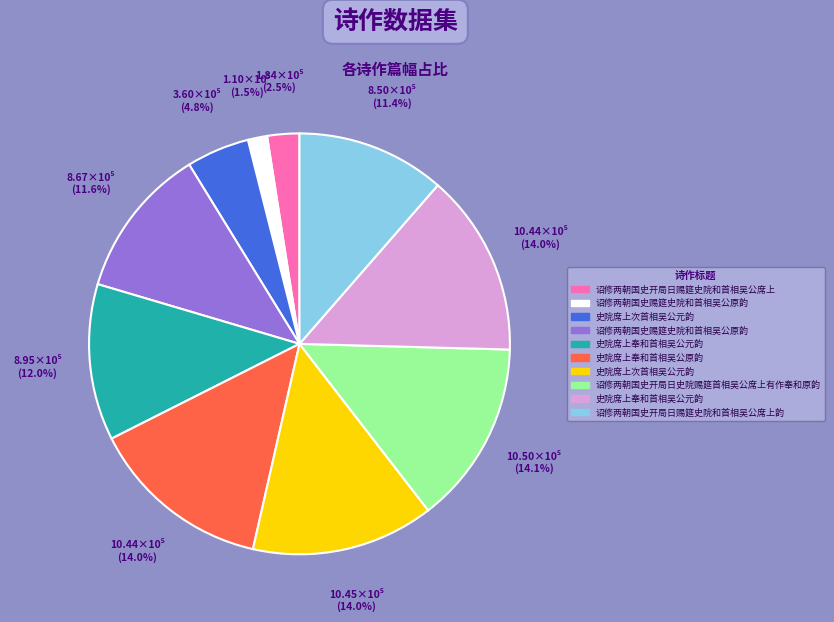

Does any single category account for the majority?

No